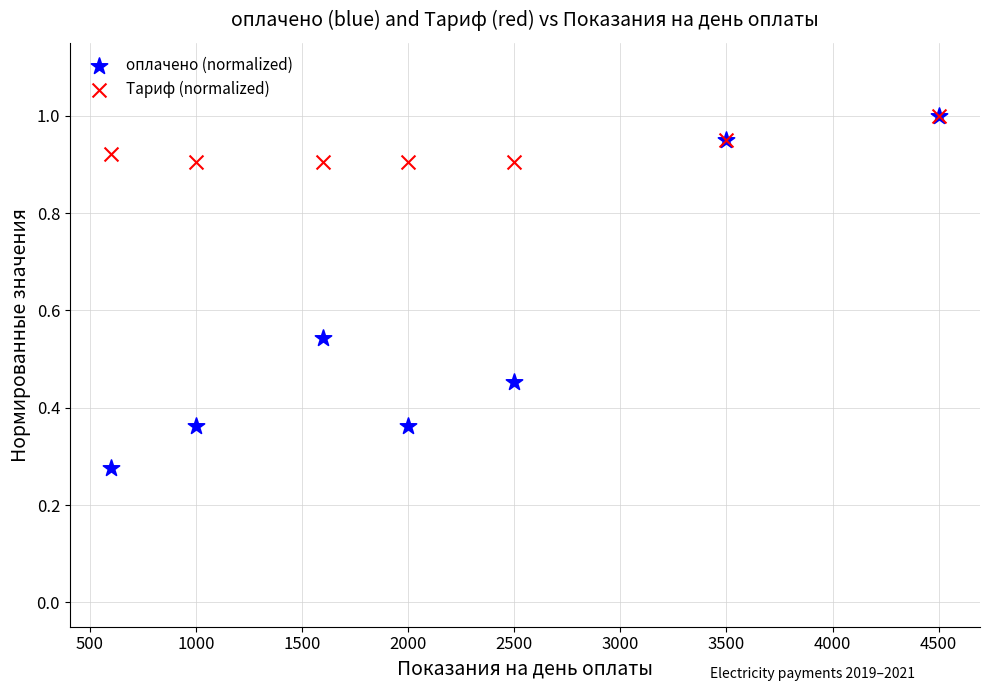

What are all the series names shown in the legend?

оплачено (normalized), Тариф (normalized)